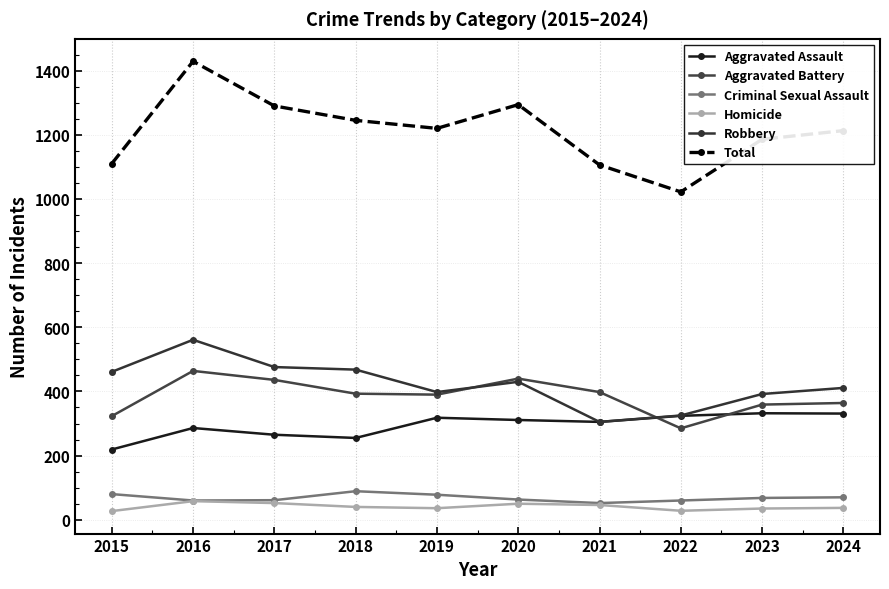

What is the difference between the Aggravated Battery values at 2023 and 2020?

81